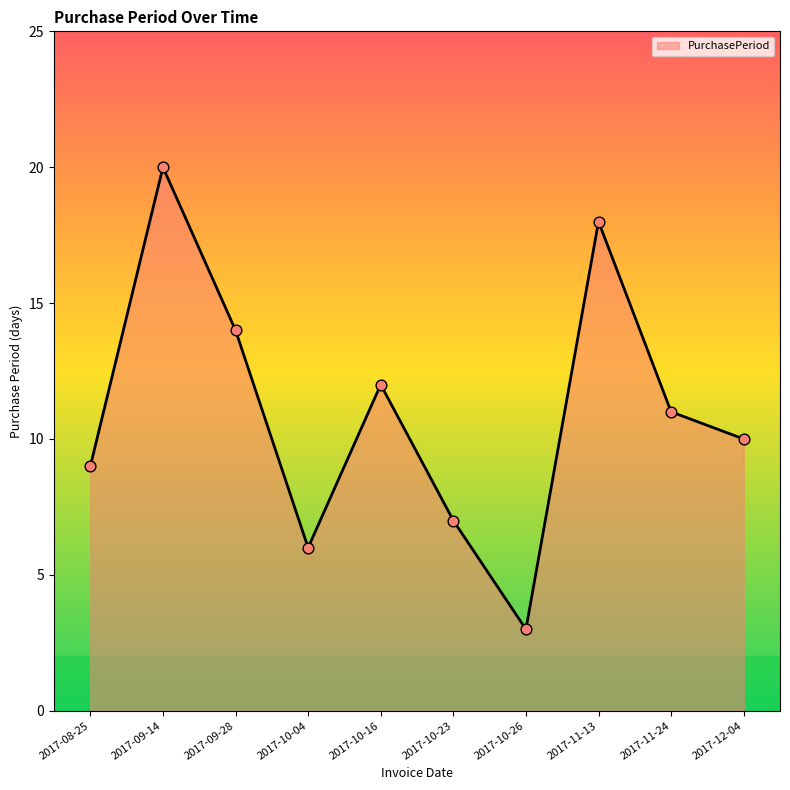

Between 2017-09-14 and 2017-10-26, which is larger?

2017-09-14